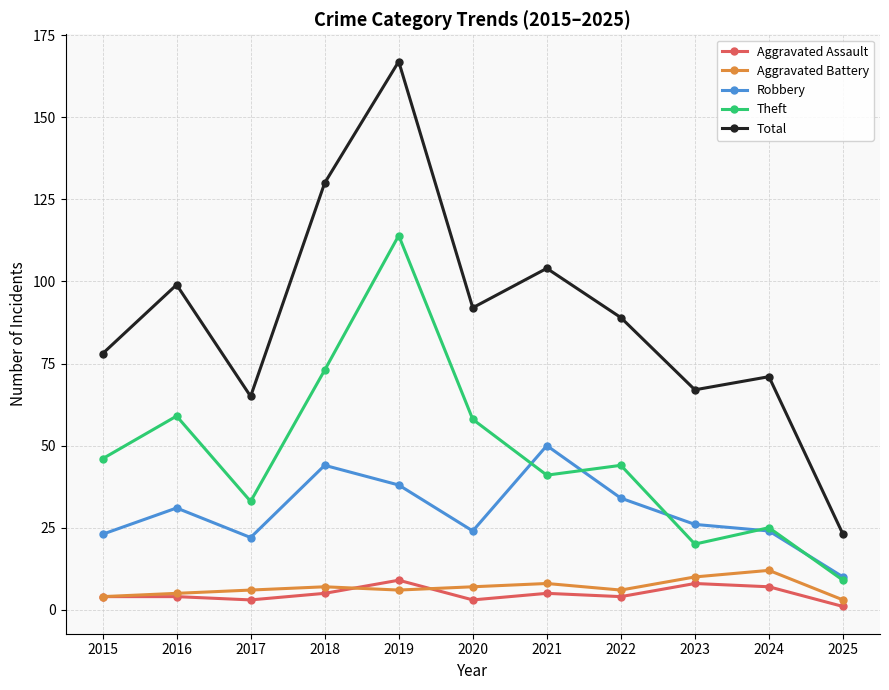

True or false: Robbery and Aggravated Assault intersect in this chart.

False